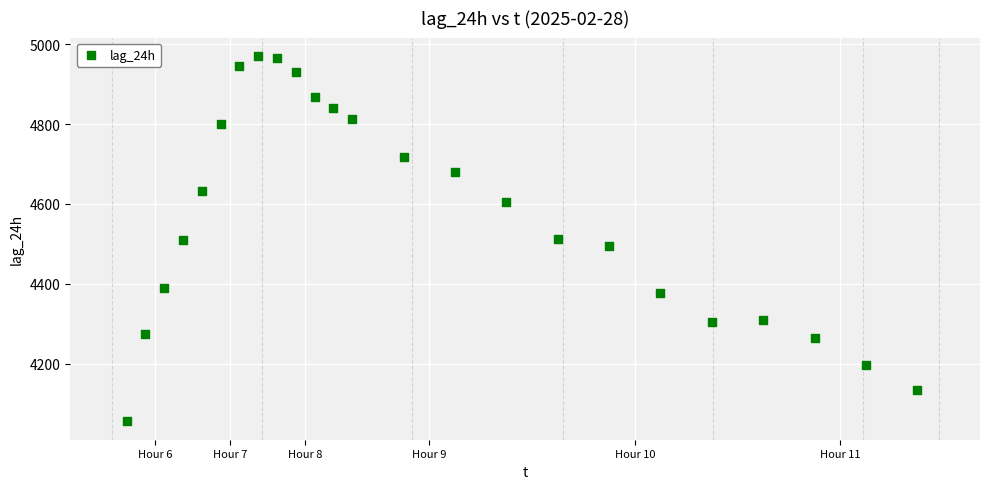

What is the range of Y values (max minus min)?

916